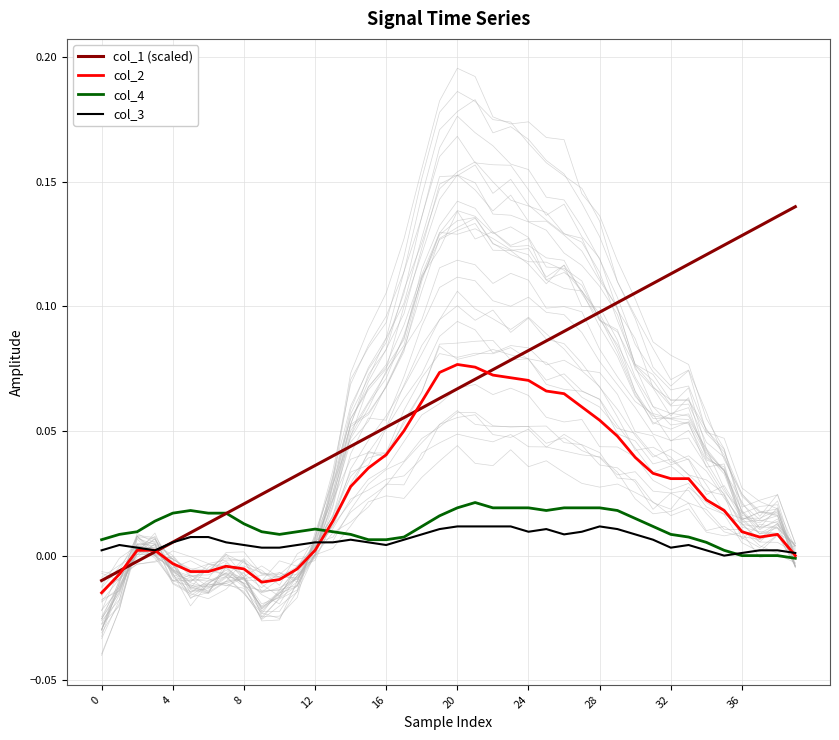

How many interior local peaks does the col_4 series have?

3